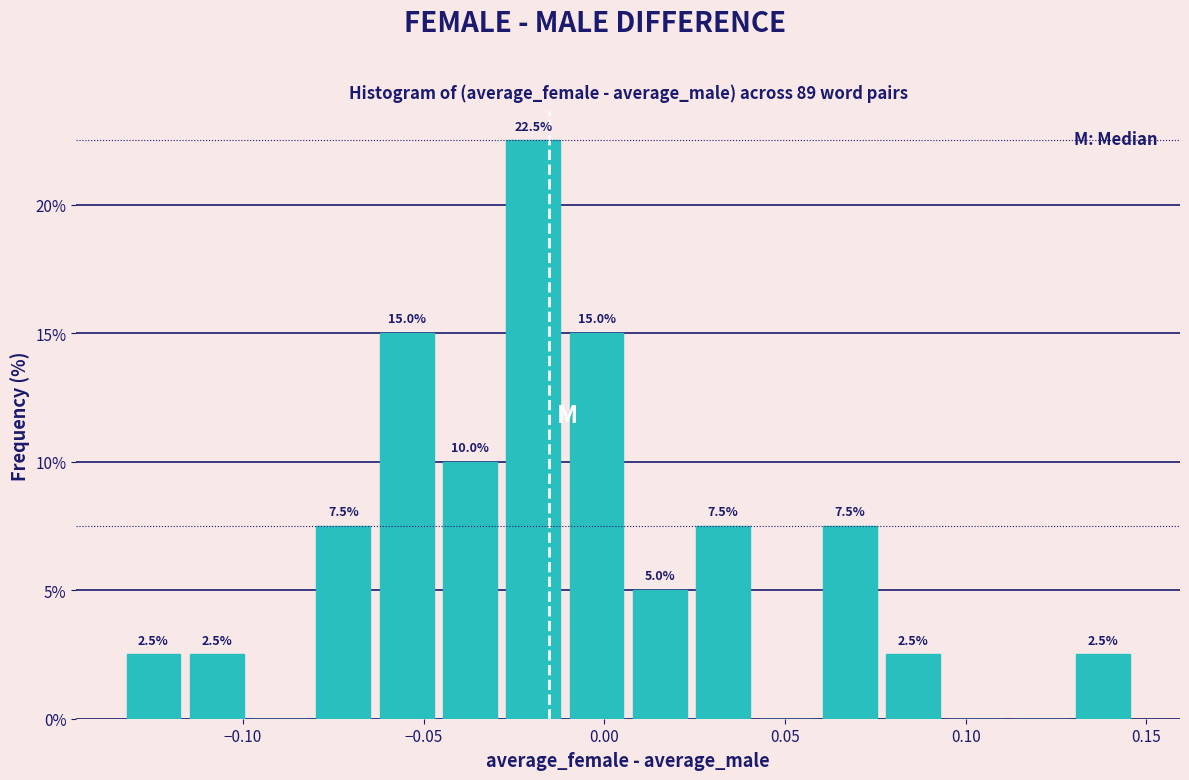

Around what value on the x-axis is the tallest bar? Give the approximate position of its centre, as read against the axis.

-0.020